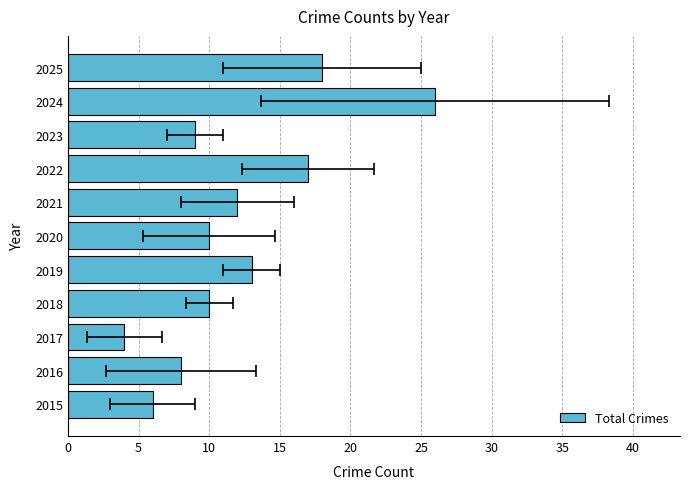

Are the bars horizontal?

Yes